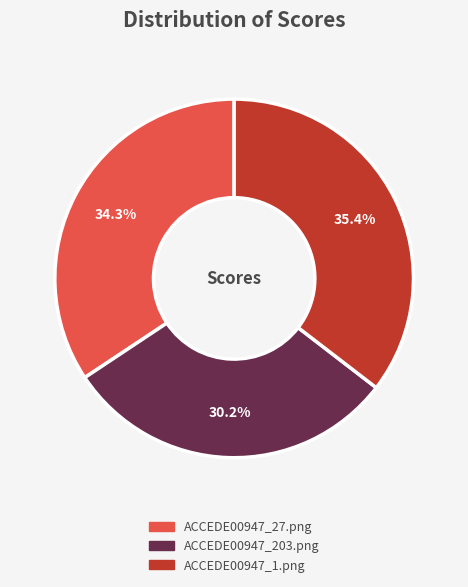

What percentage do ACCEDE00947_1.png and ACCEDE00947_27.png together represent?

69.8%